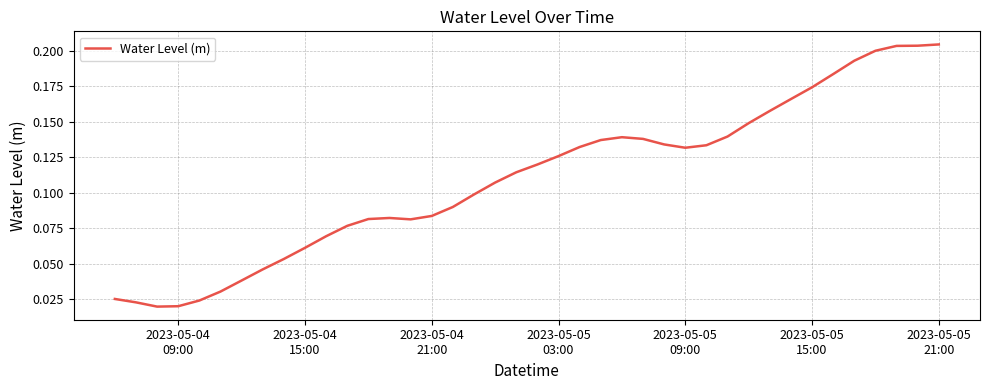

Does the chart display data point markers on the line(s)?

No